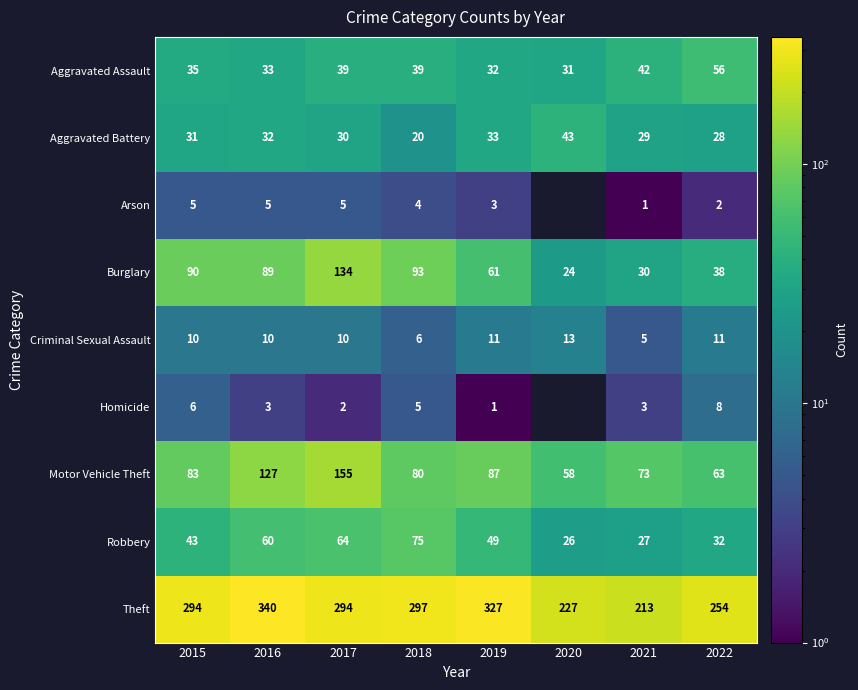

Which series has the largest range (max minus min)?

Theft